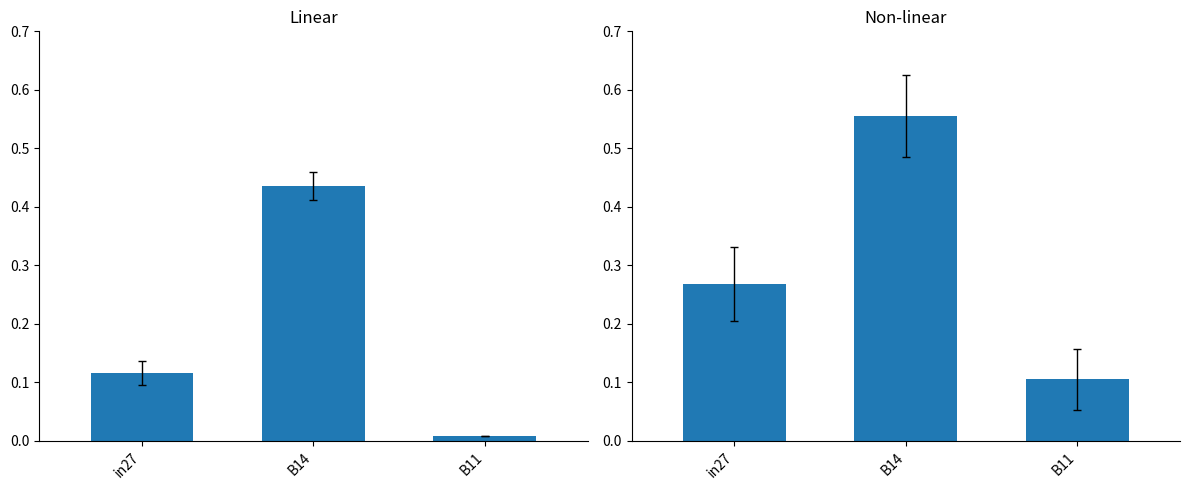

Which series has the largest total across all categories?

job812_scenario1_1904